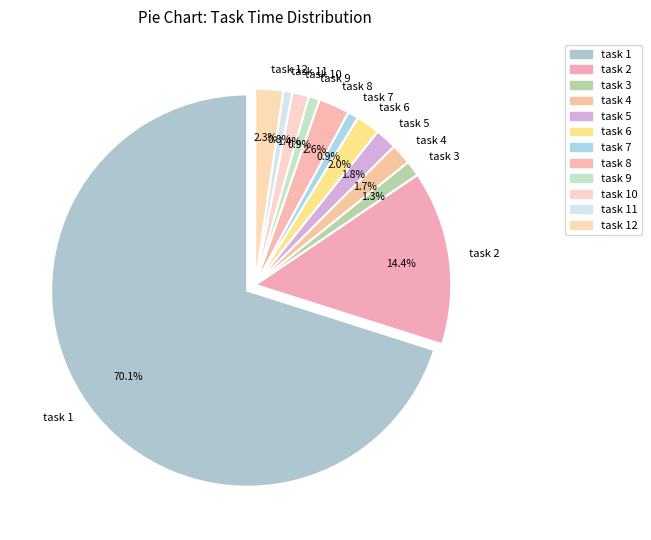

How many segments does this pie chart have?

12